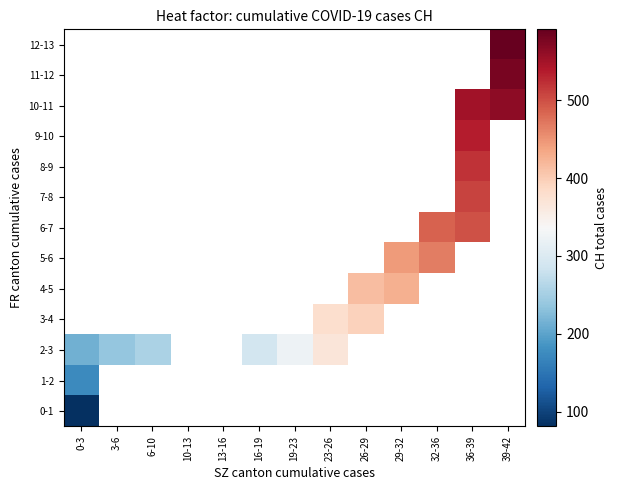

Rank the series by their maximum value, from lowest to highest.

0-1, 1-2, 2-3, 3-4, 4-5, 5-6, 6-7, 7-8, 8-9, 9-10, 10-11, 11-12, 12-13